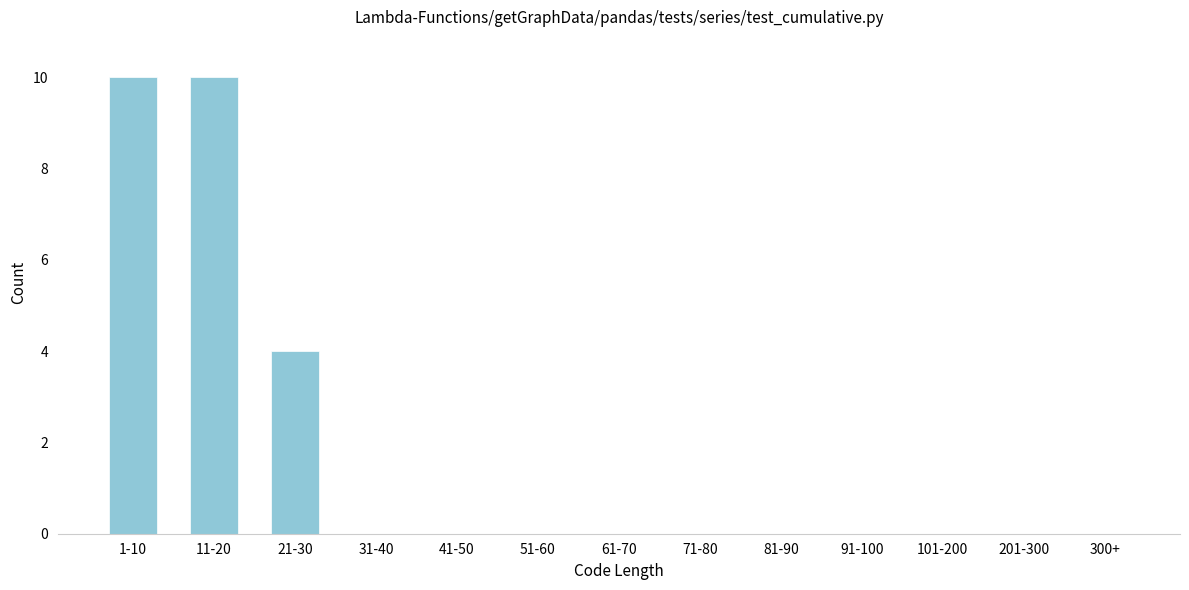

Reading right to left, transcribe all the data shown in this chart.

300+=0	201-300=0	101-200=0	91-100=0	81-90=0	71-80=0	61-70=0	51-60=0	41-50=0	31-40=0	21-30=4	11-20=10	1-10=10